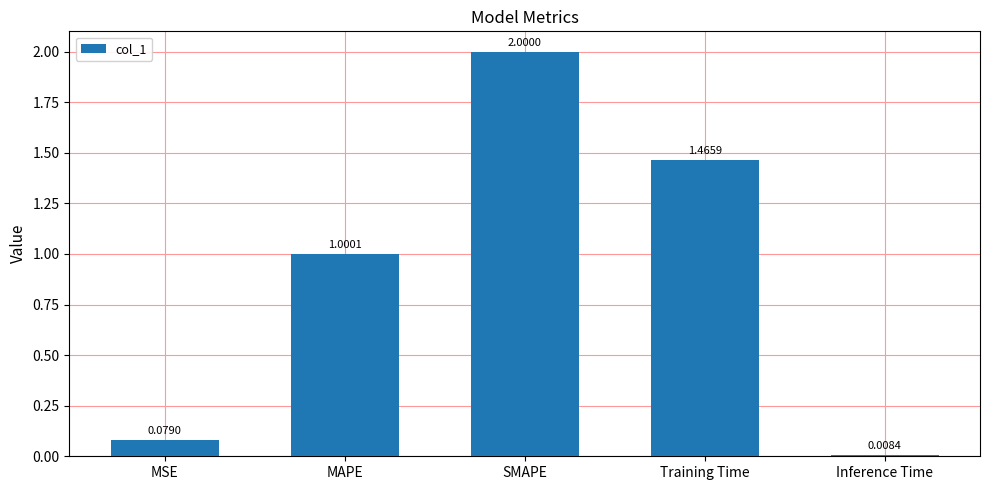

What is the sum of all values?

4.6